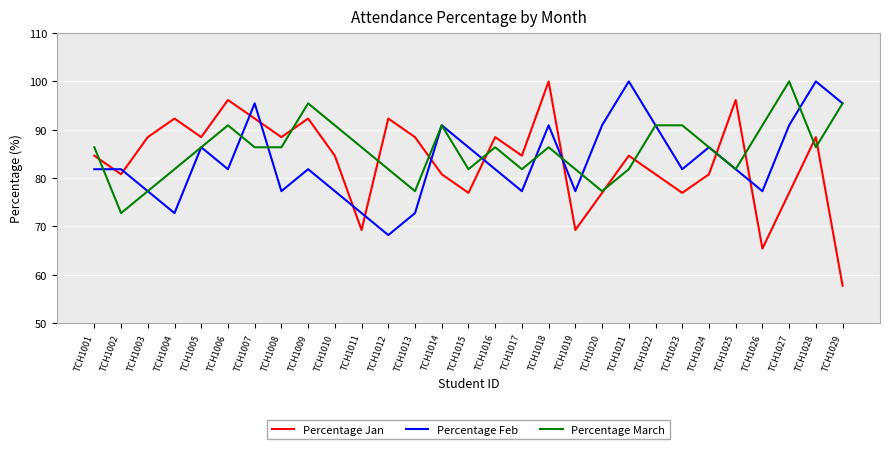

At which category does Percentage Jan reach its first local valley?

TCH1002